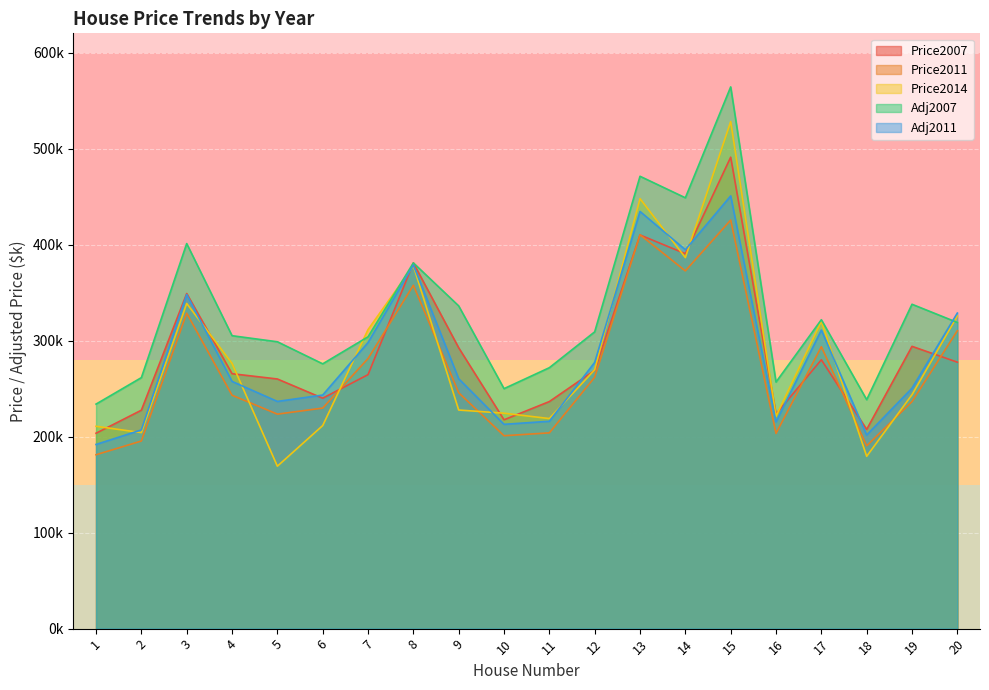

Between 4 and 10, which is larger?

4